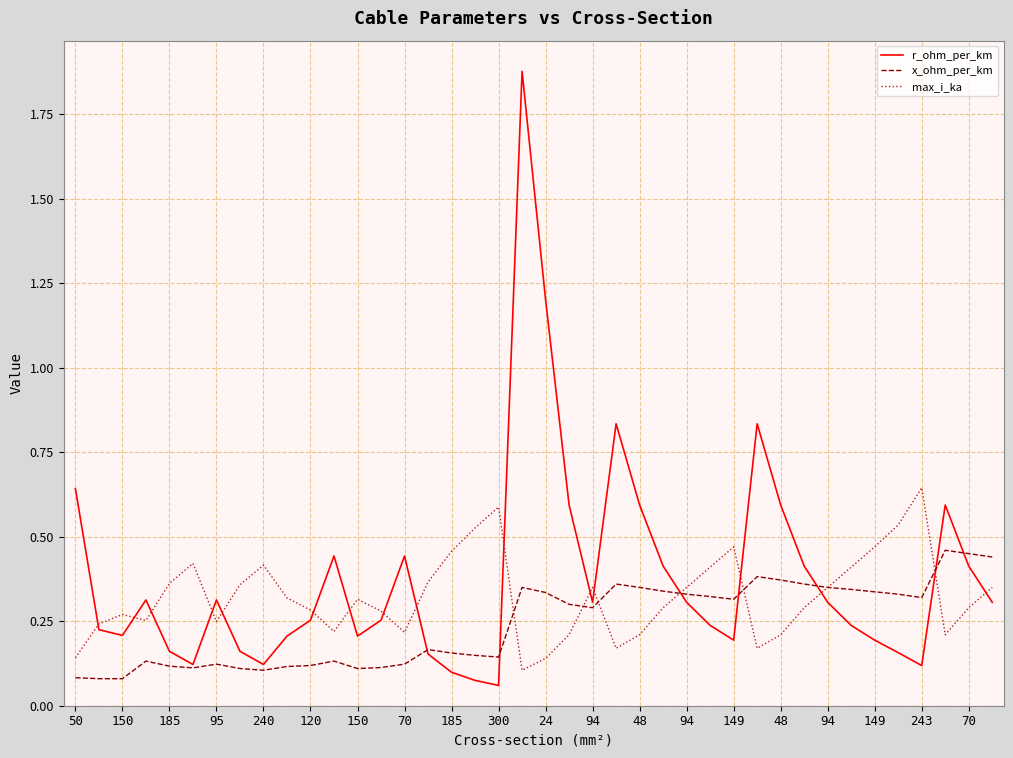

List the series in order of their peak value, highest first.

r_ohm_per_km, max_i_ka, x_ohm_per_km